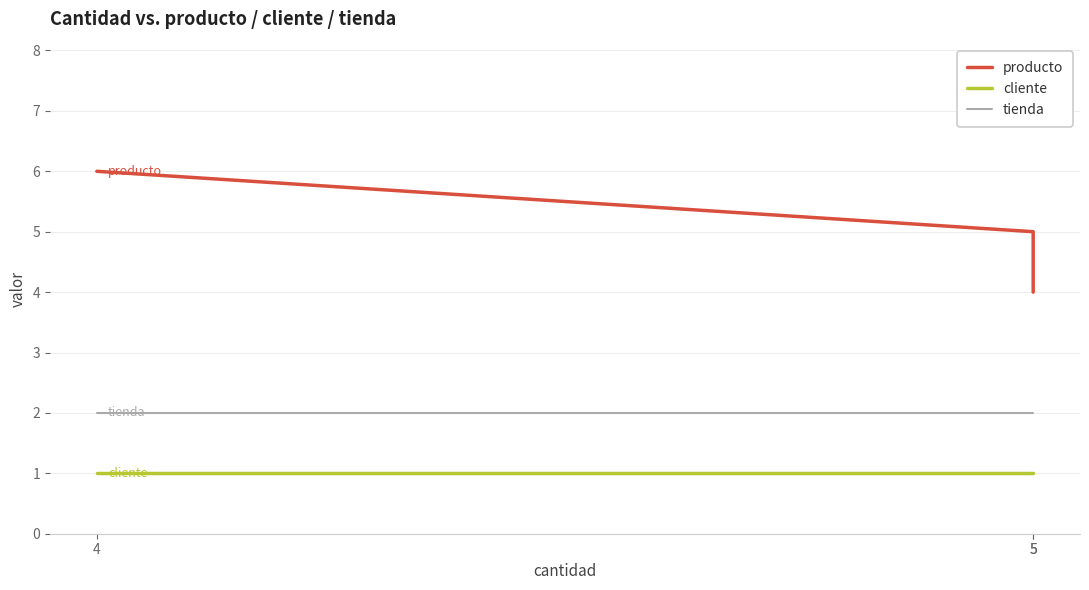

How many series are shown in this chart?

3